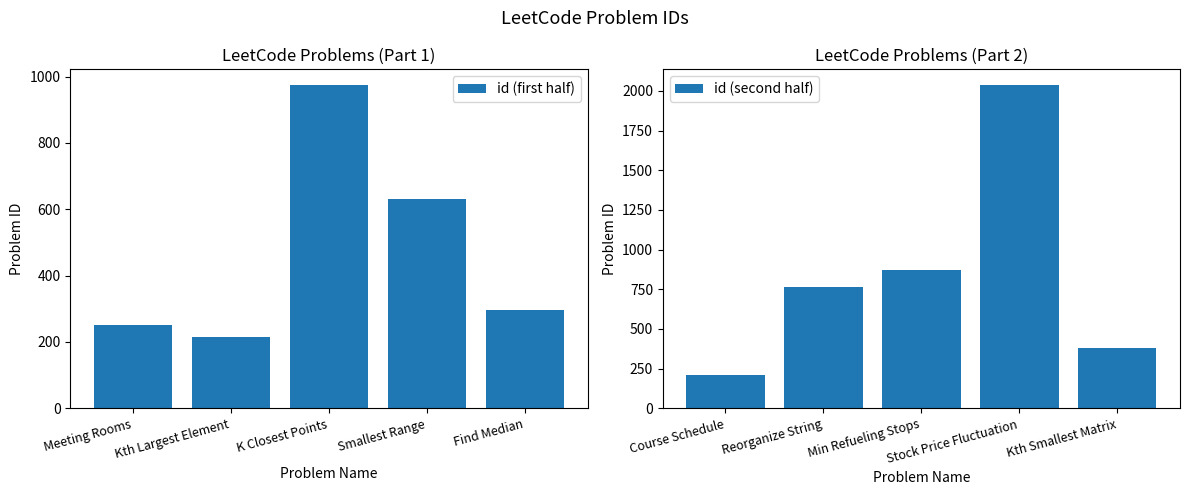

Are the bars grouped side by side (vs. stacked)?

Yes